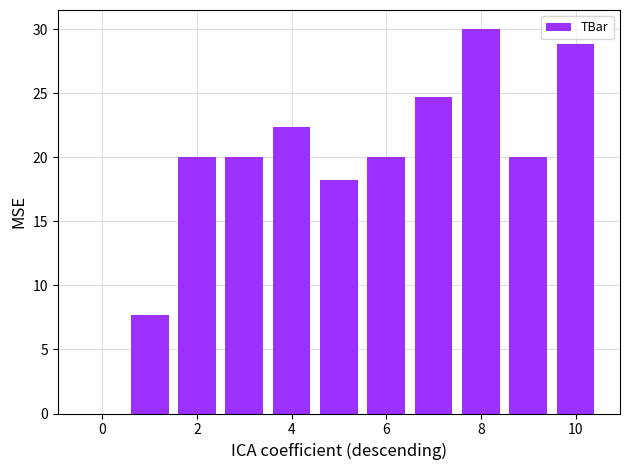

Are the bars horizontal?

No